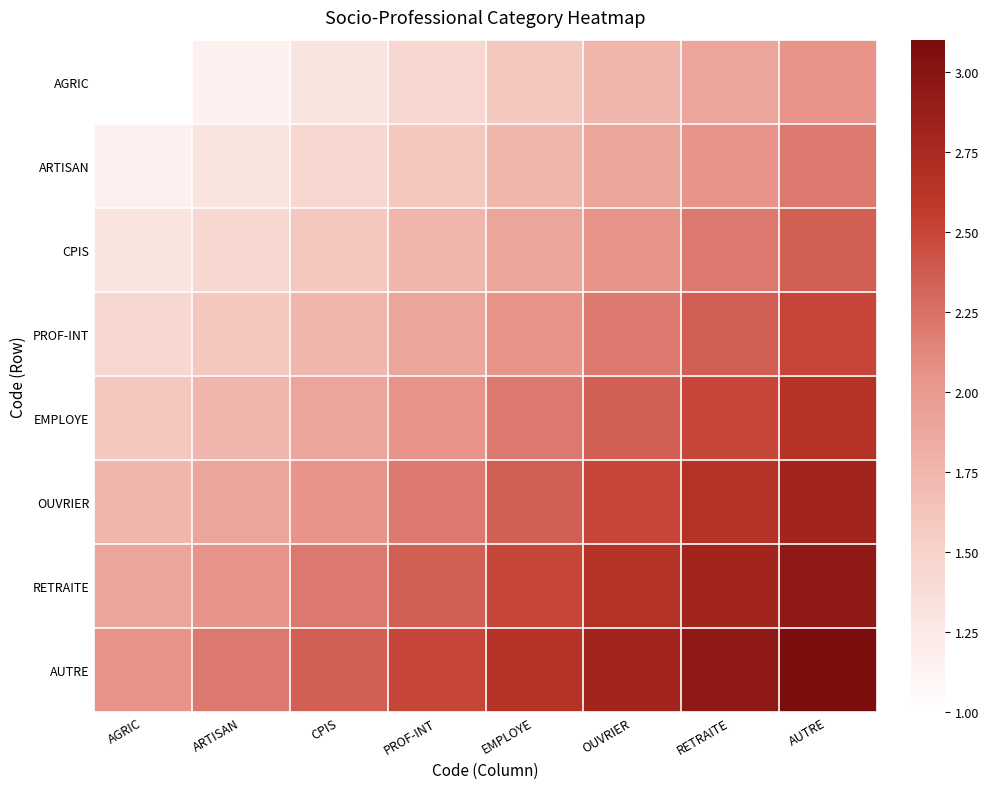

At which category does the chart reach its peak across all series?

AUTRE